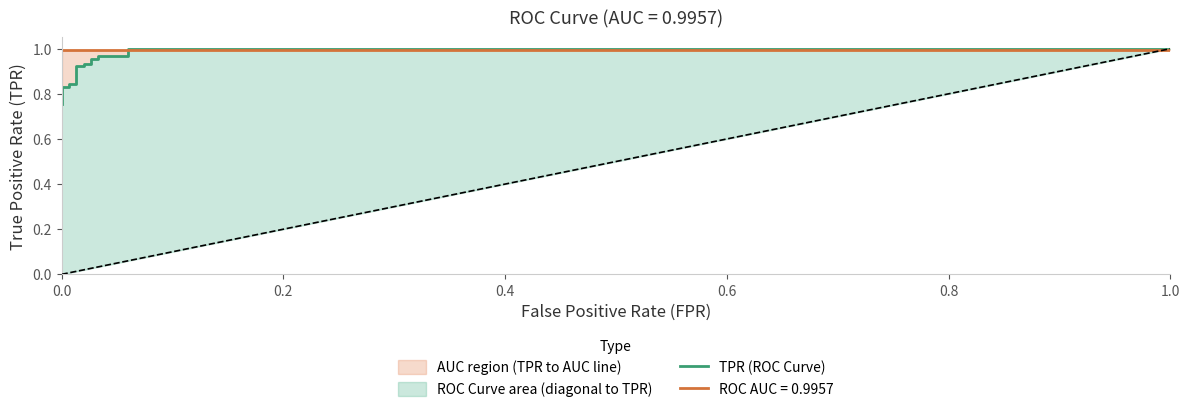

What is the difference between the maximum and minimum values?

0.2